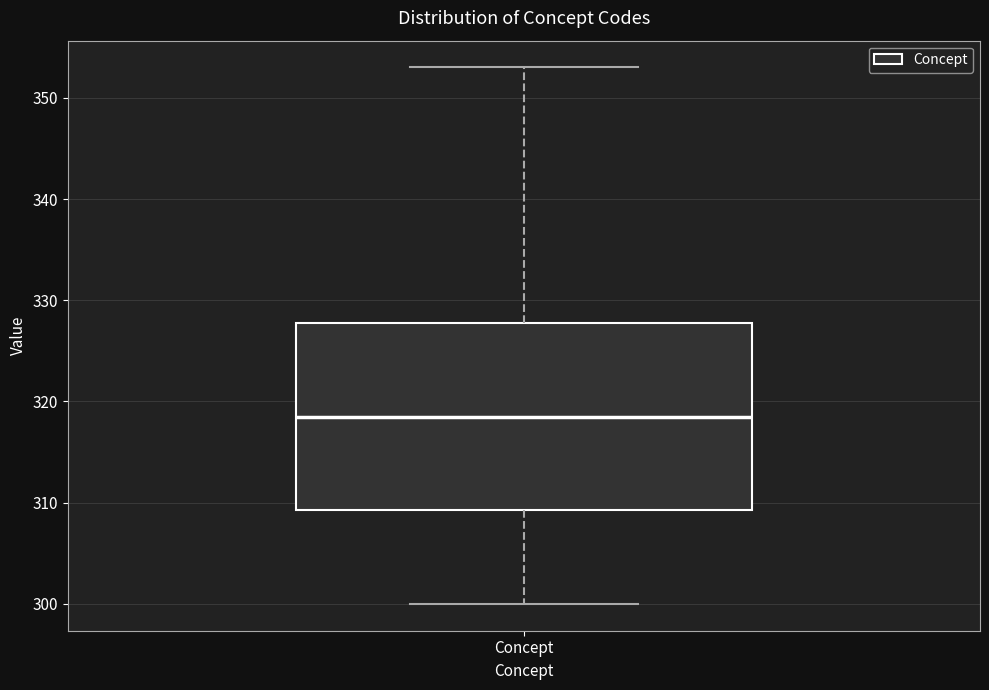

Transcribe this box plot: give where the median line is, the range the box spans, and where the two whiskers end, as read against the y-axis. The values are not printed on the chart, so give them approximately, as read against the axis.

median 319, box 309 to 328, whiskers 300 to 353